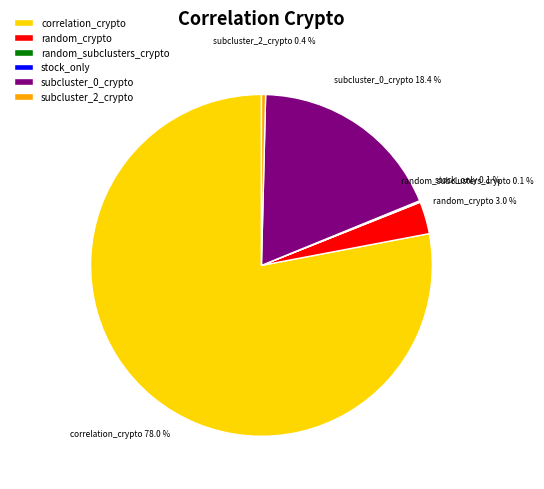

Combined, what portion of the pie is correlation_crypto and subcluster_2_crypto?

78.4%